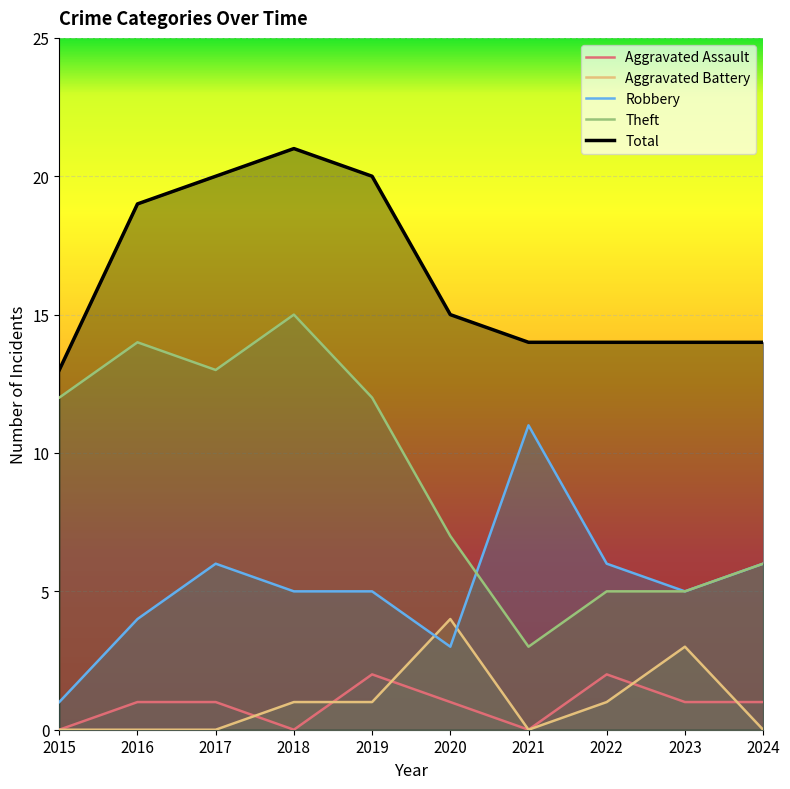

True or false: Aggravated Assault has a value of 2 at 2019.

True